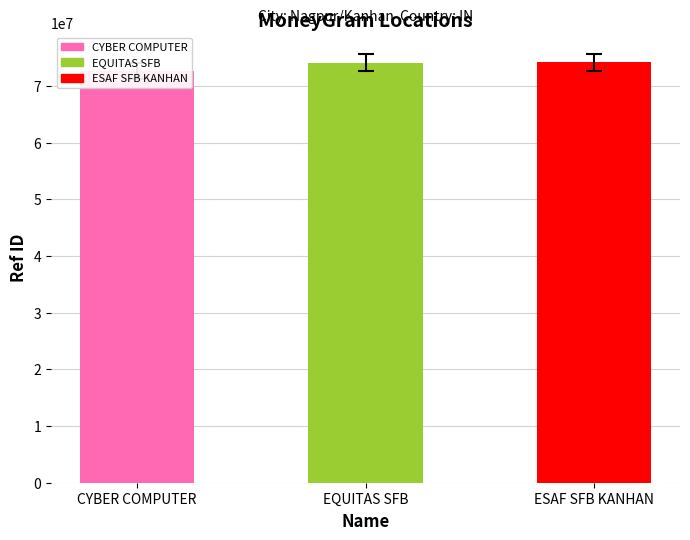

What is the average value?

73619023